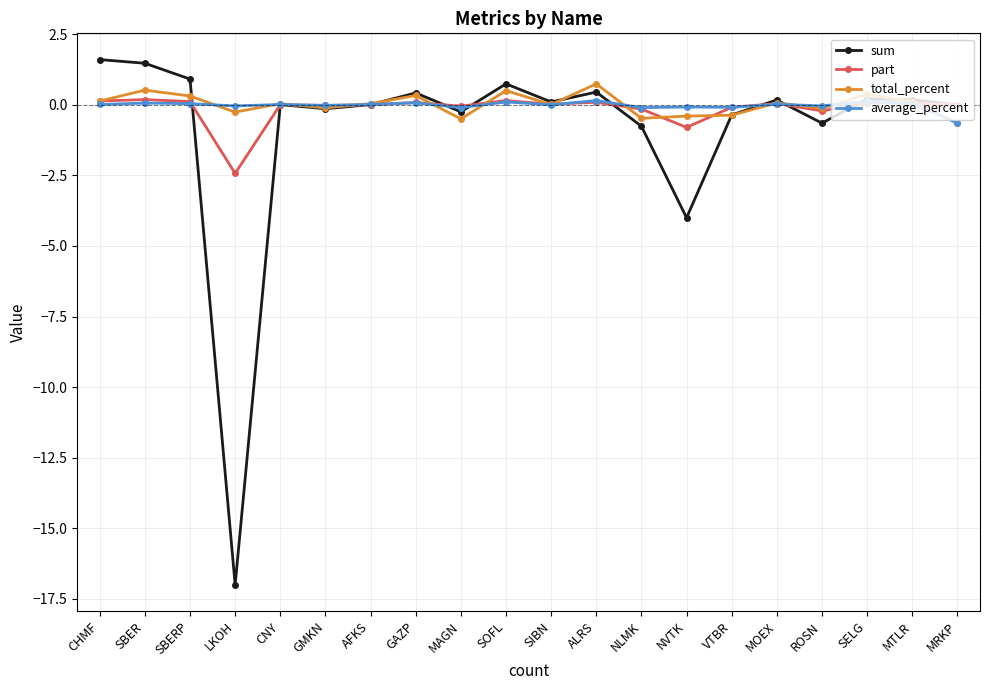

At how many categories does at least one series exceed -10?

20